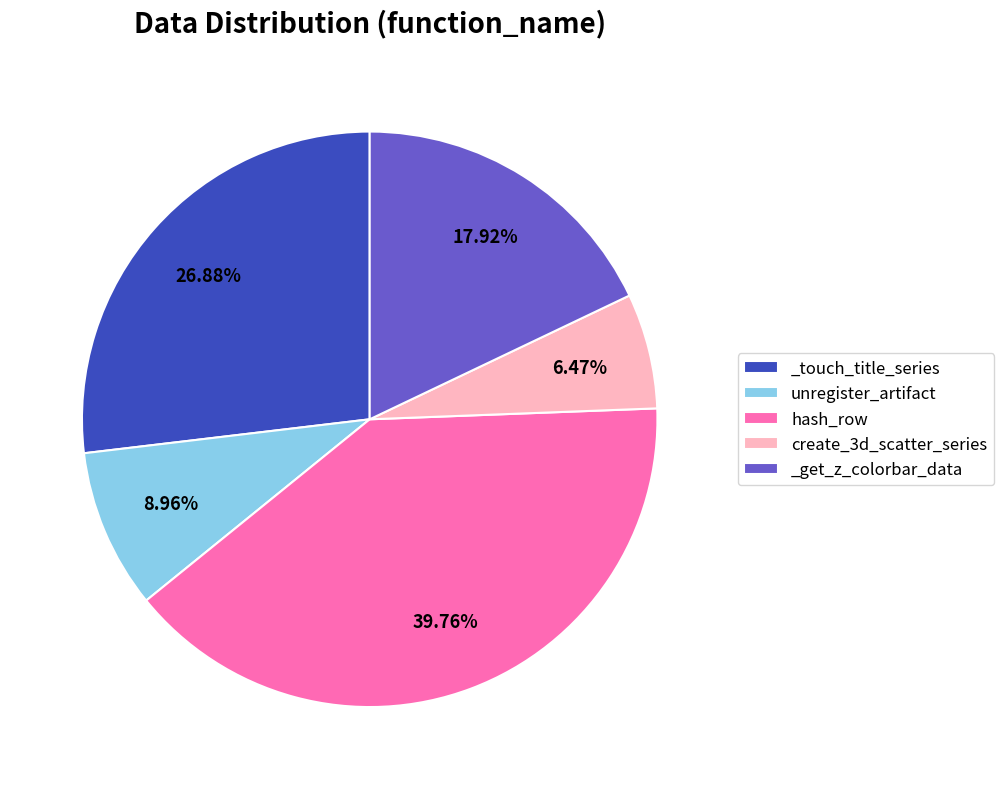

How many segments does this pie chart have?

5